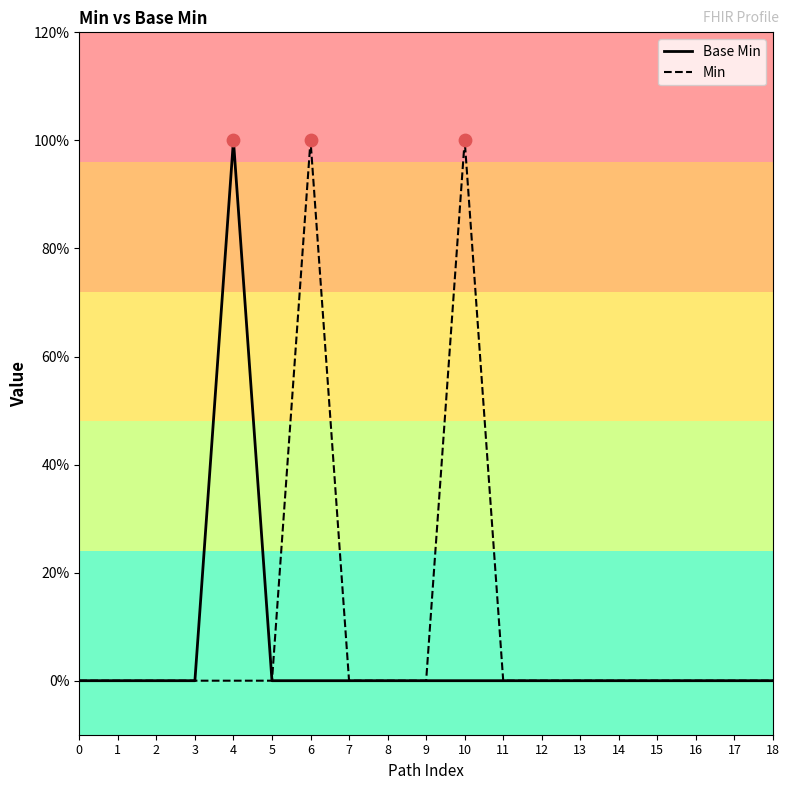

Which series has the largest total across all categories?

Min